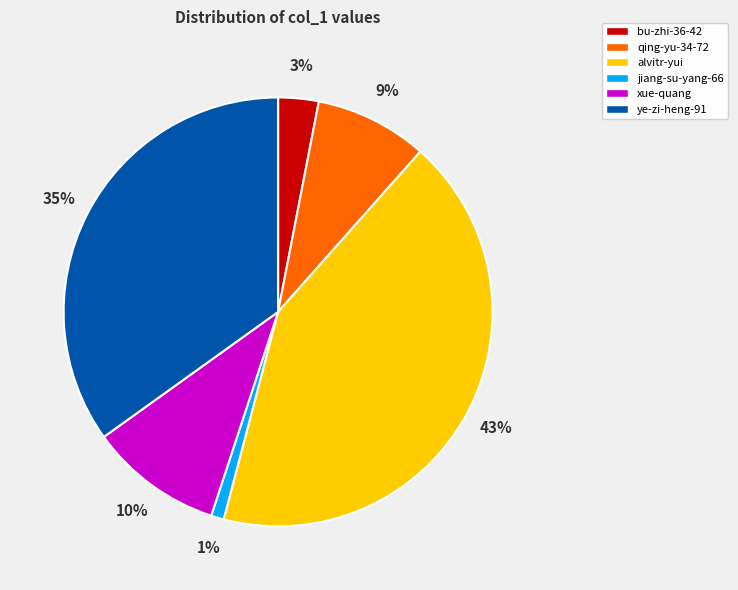

Which has a higher value, alvitr-yui or xue-quang?

alvitr-yui